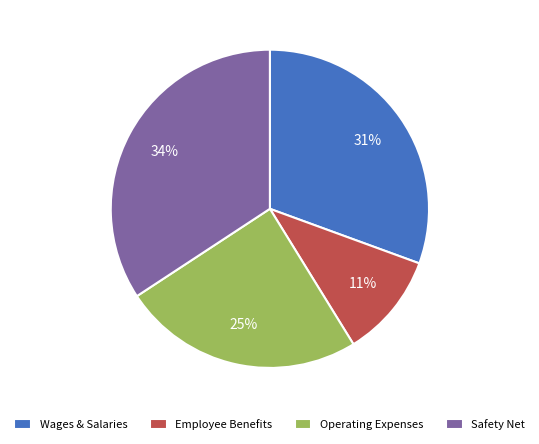

Between Employee Benefits and Operating Expenses, which is larger?

Operating Expenses